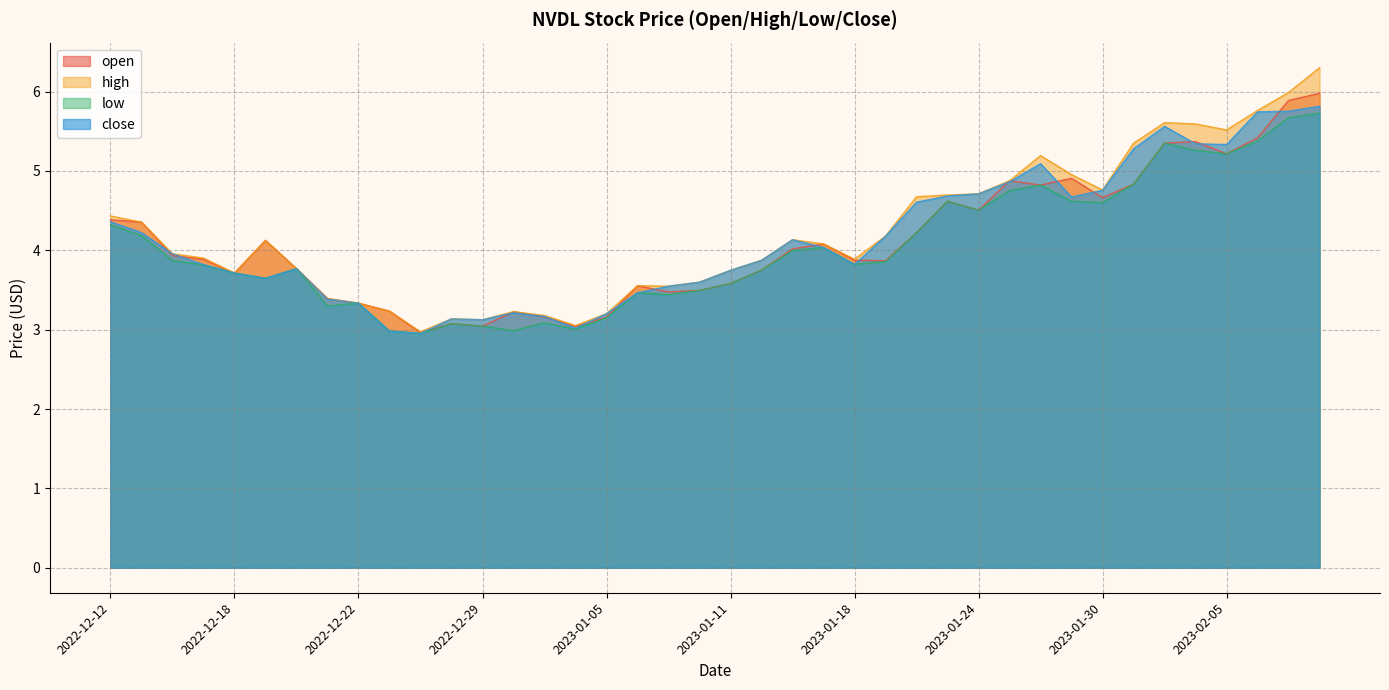

What is the label of the 1st point from the left?

2022-12-12